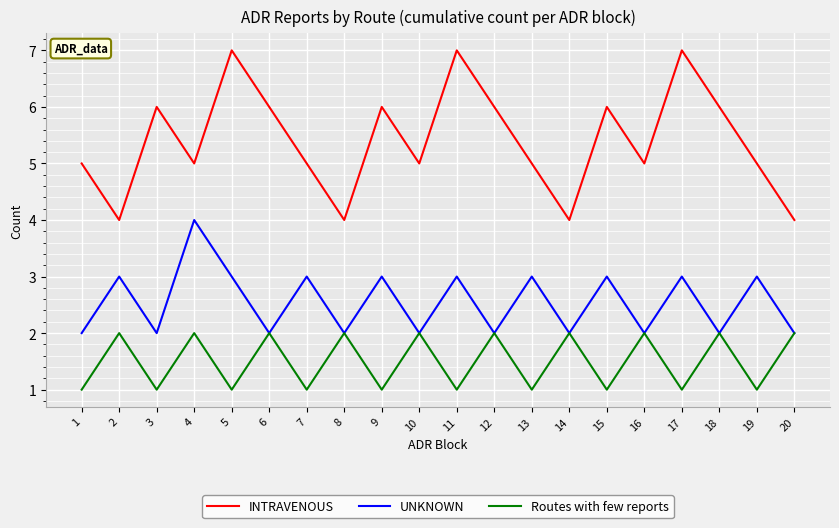

Read the INTRAVENOUS value at 9.

6